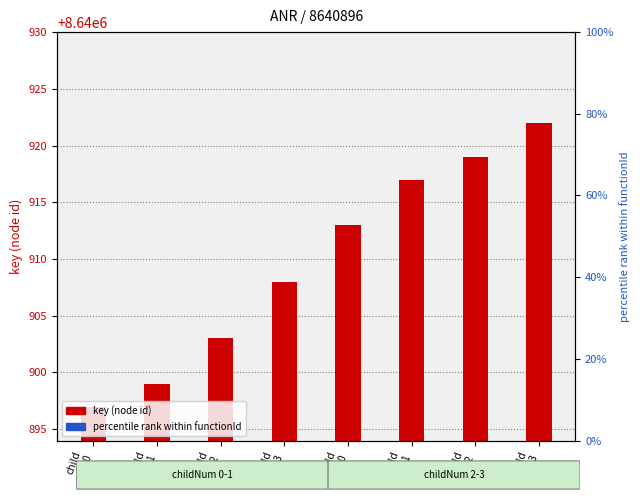

What are all the series names shown in the legend?

key (node id), percentile rank within functionId